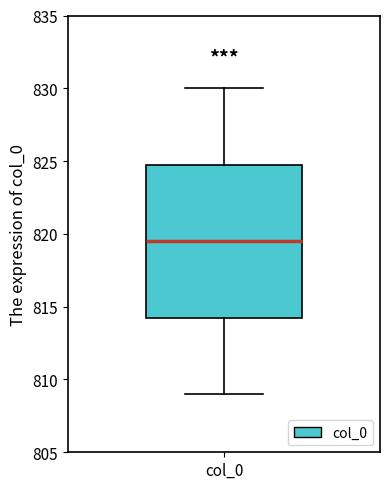

Where is the upper edge of the box for col_0 on the y-axis? The values are not printed on the chart, so give them approximately, as read against the axis.

825.0